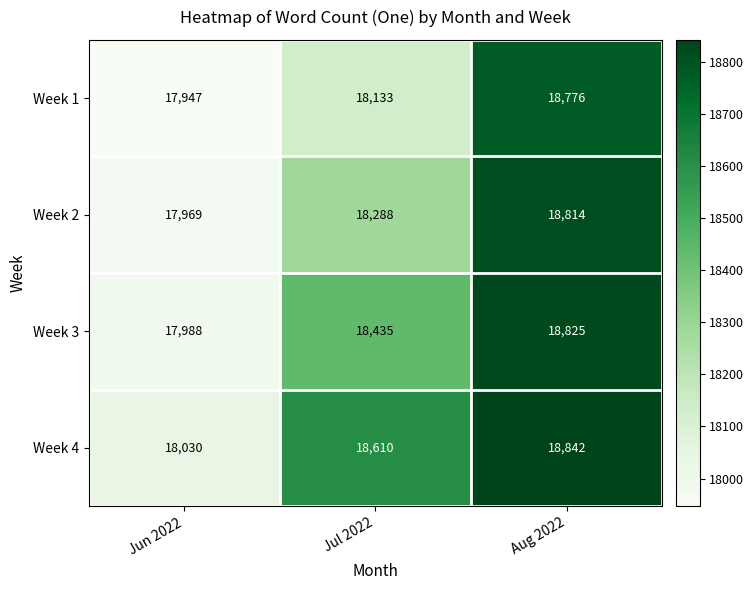

List the series in order of their peak value, highest first.

Week 4, Week 3, Week 2, Week 1